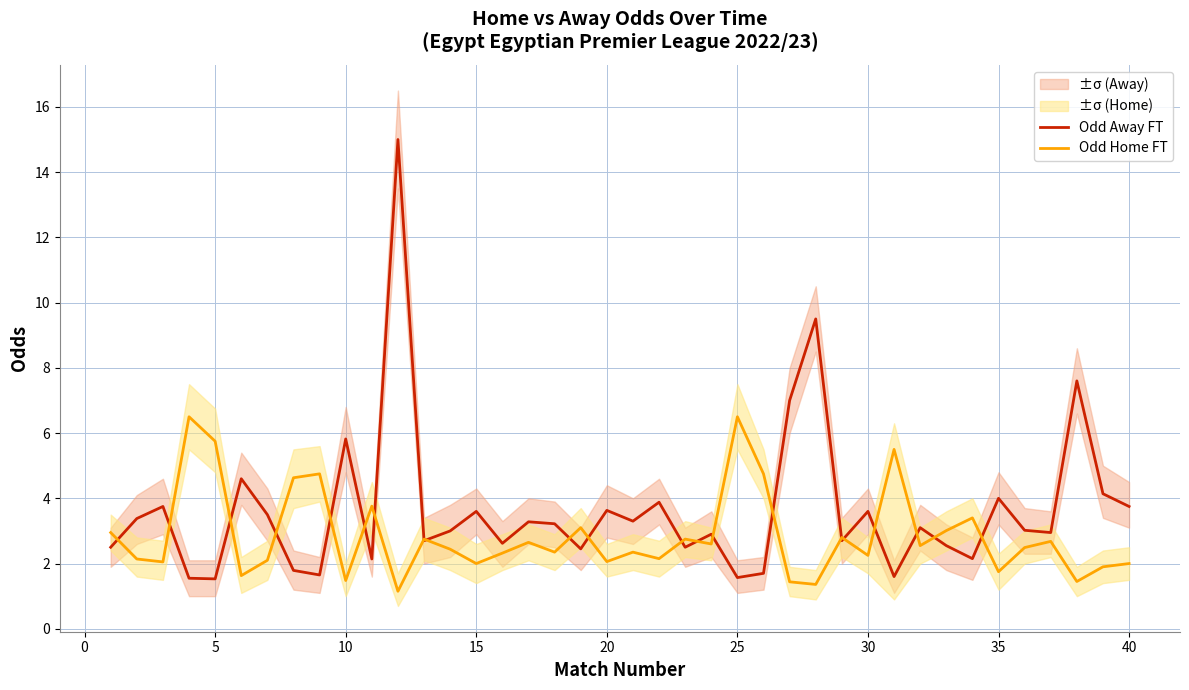

What is the value of the Odd Home FT point at the 29th from the left?

2.8